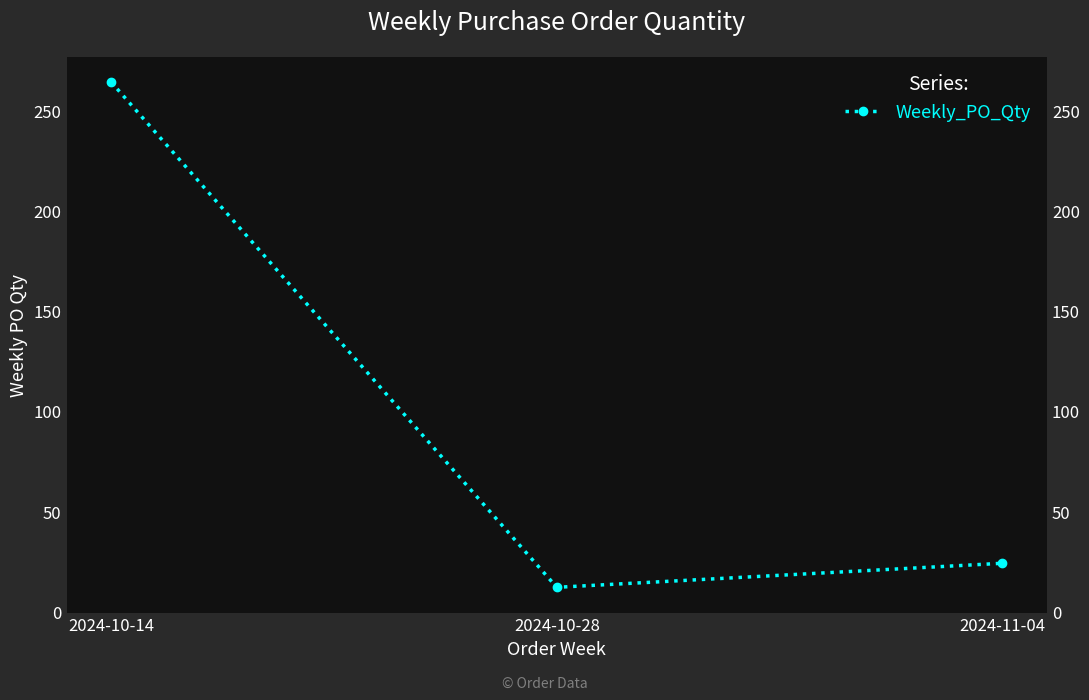

What is the difference between the maximum and minimum values?

252